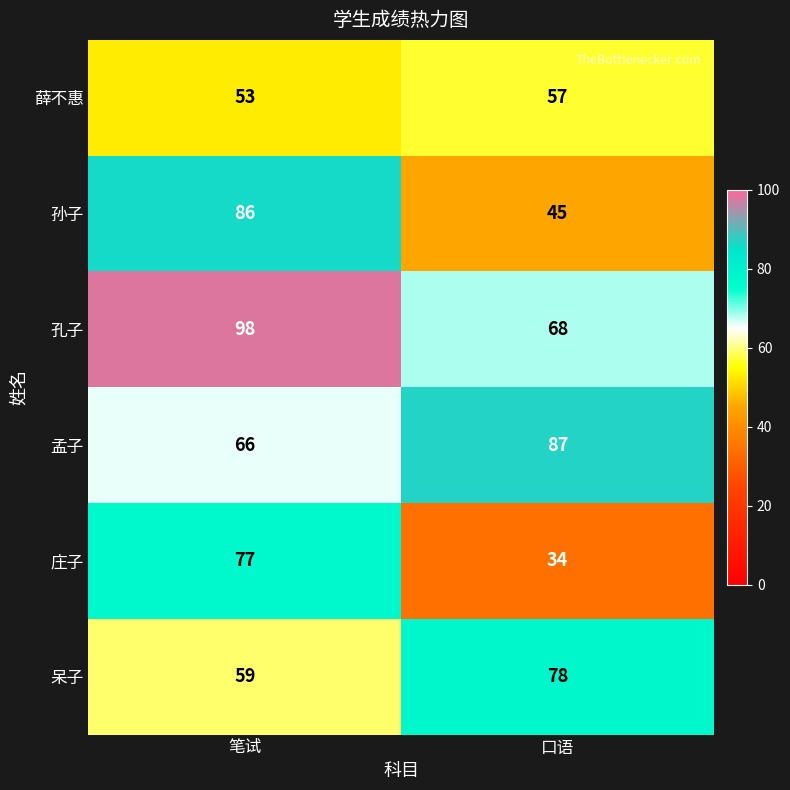

Is it true that 孟子 equals 98 at 笔试?

False